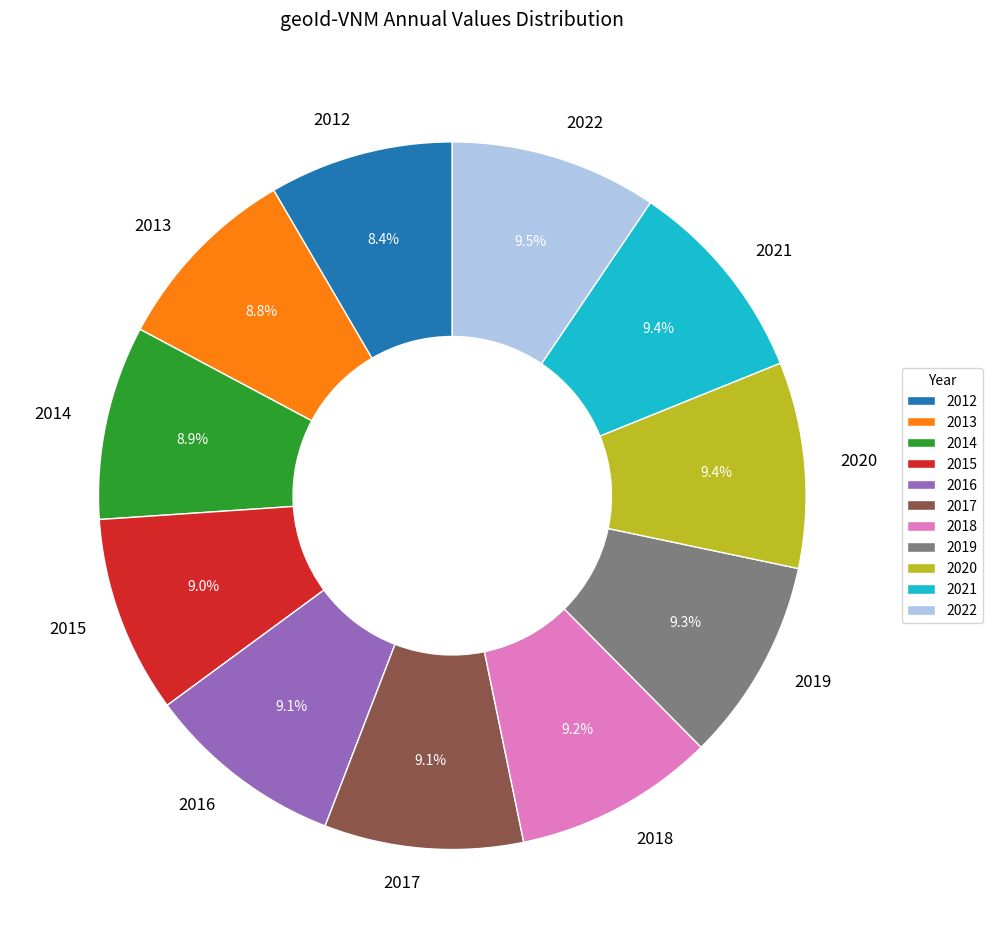

Count the number of slices in the pie.

11